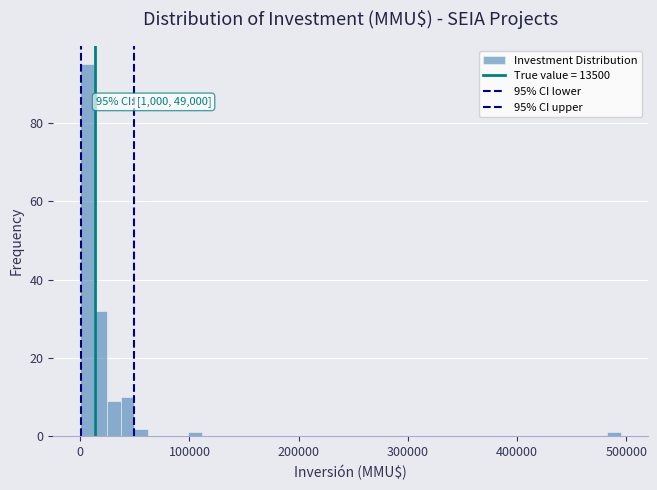

Around what value on the x-axis is the tallest bar? Give the approximate position of its centre, as read against the axis.

10000